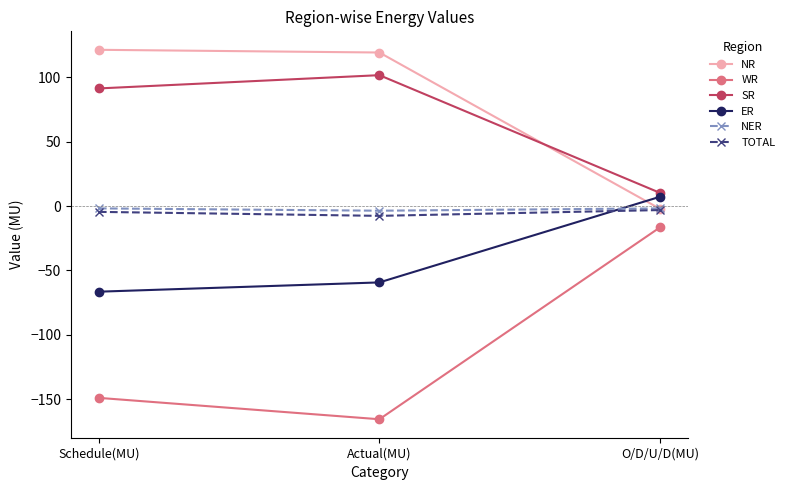

Read the NER value at Actual(MU).

-3.6